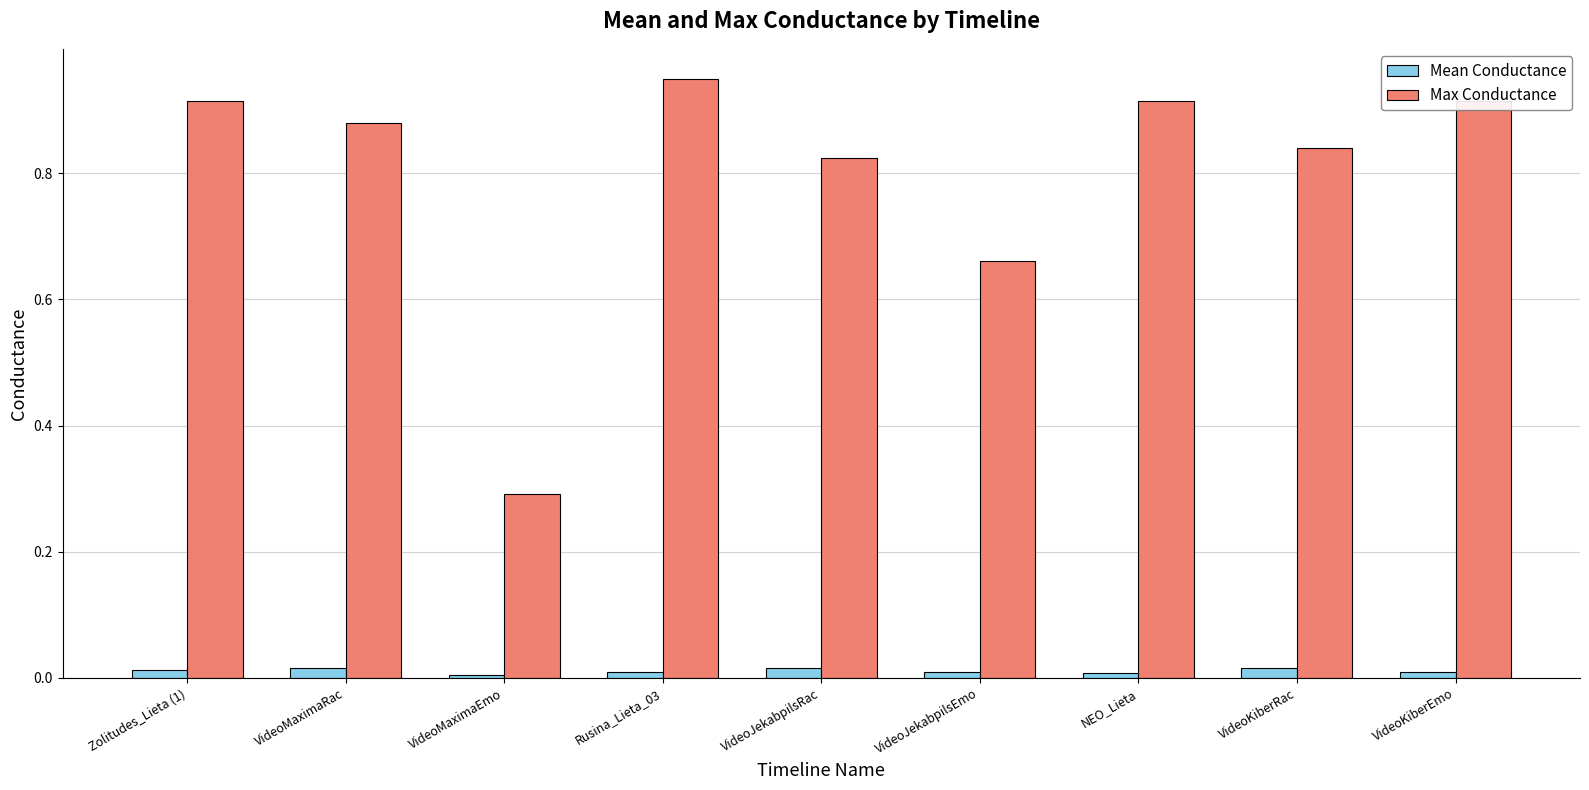

Which series has the largest range (max minus min)?

Max Conductance